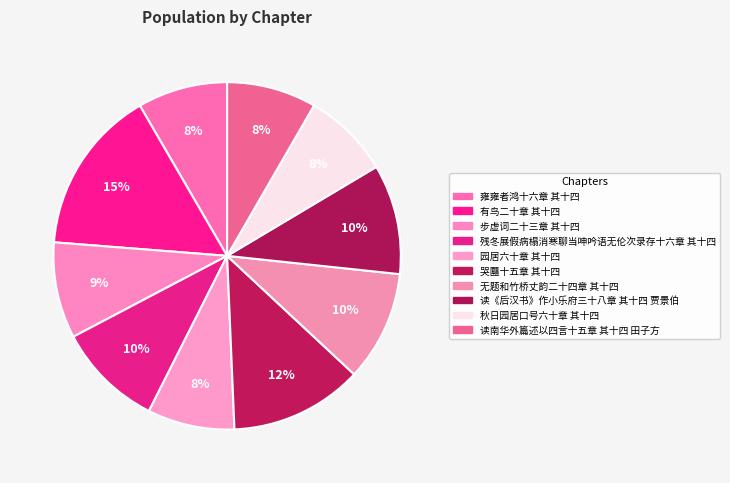

To the nearest percent, what is the difference between the 哭㔶十五章 其十四 and 秋日园居口号六十章 其十四 slice percentages?

4%